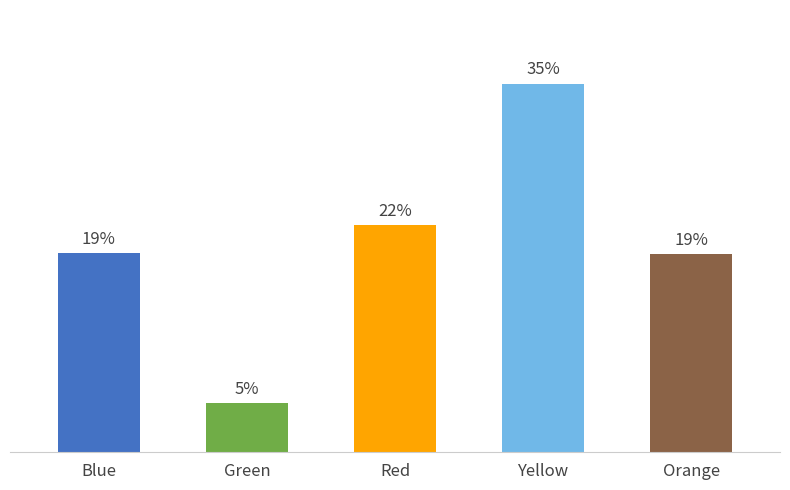

Which has a higher value, Yellow or Green?

Yellow